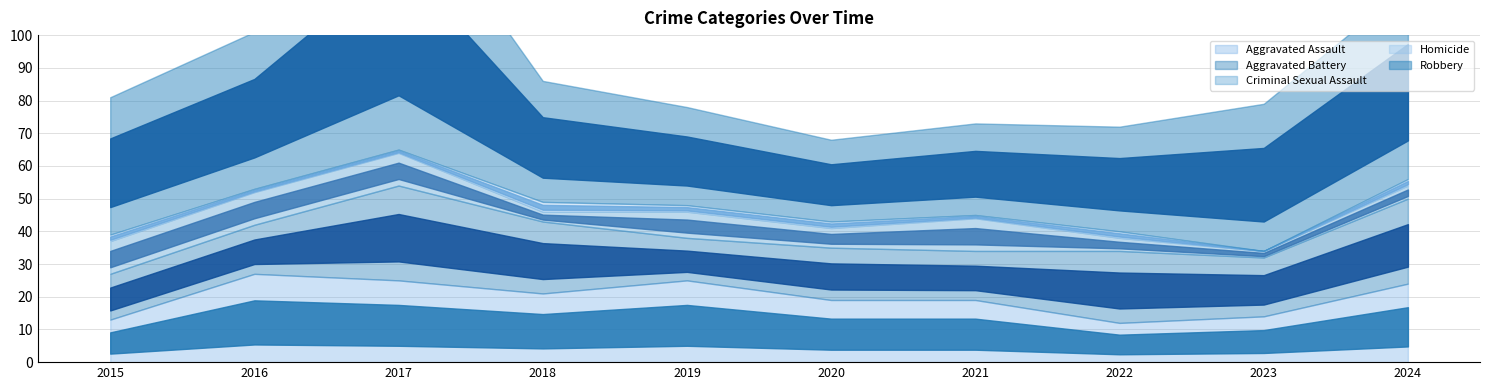

What is the difference between the second highest and minimum values in the Aggravated Assault series?

13